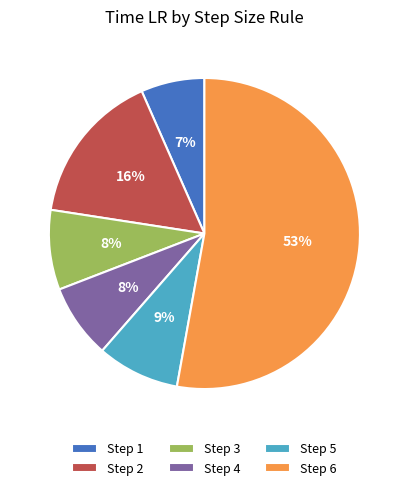

What is the largest slice in the pie chart?

Step 6